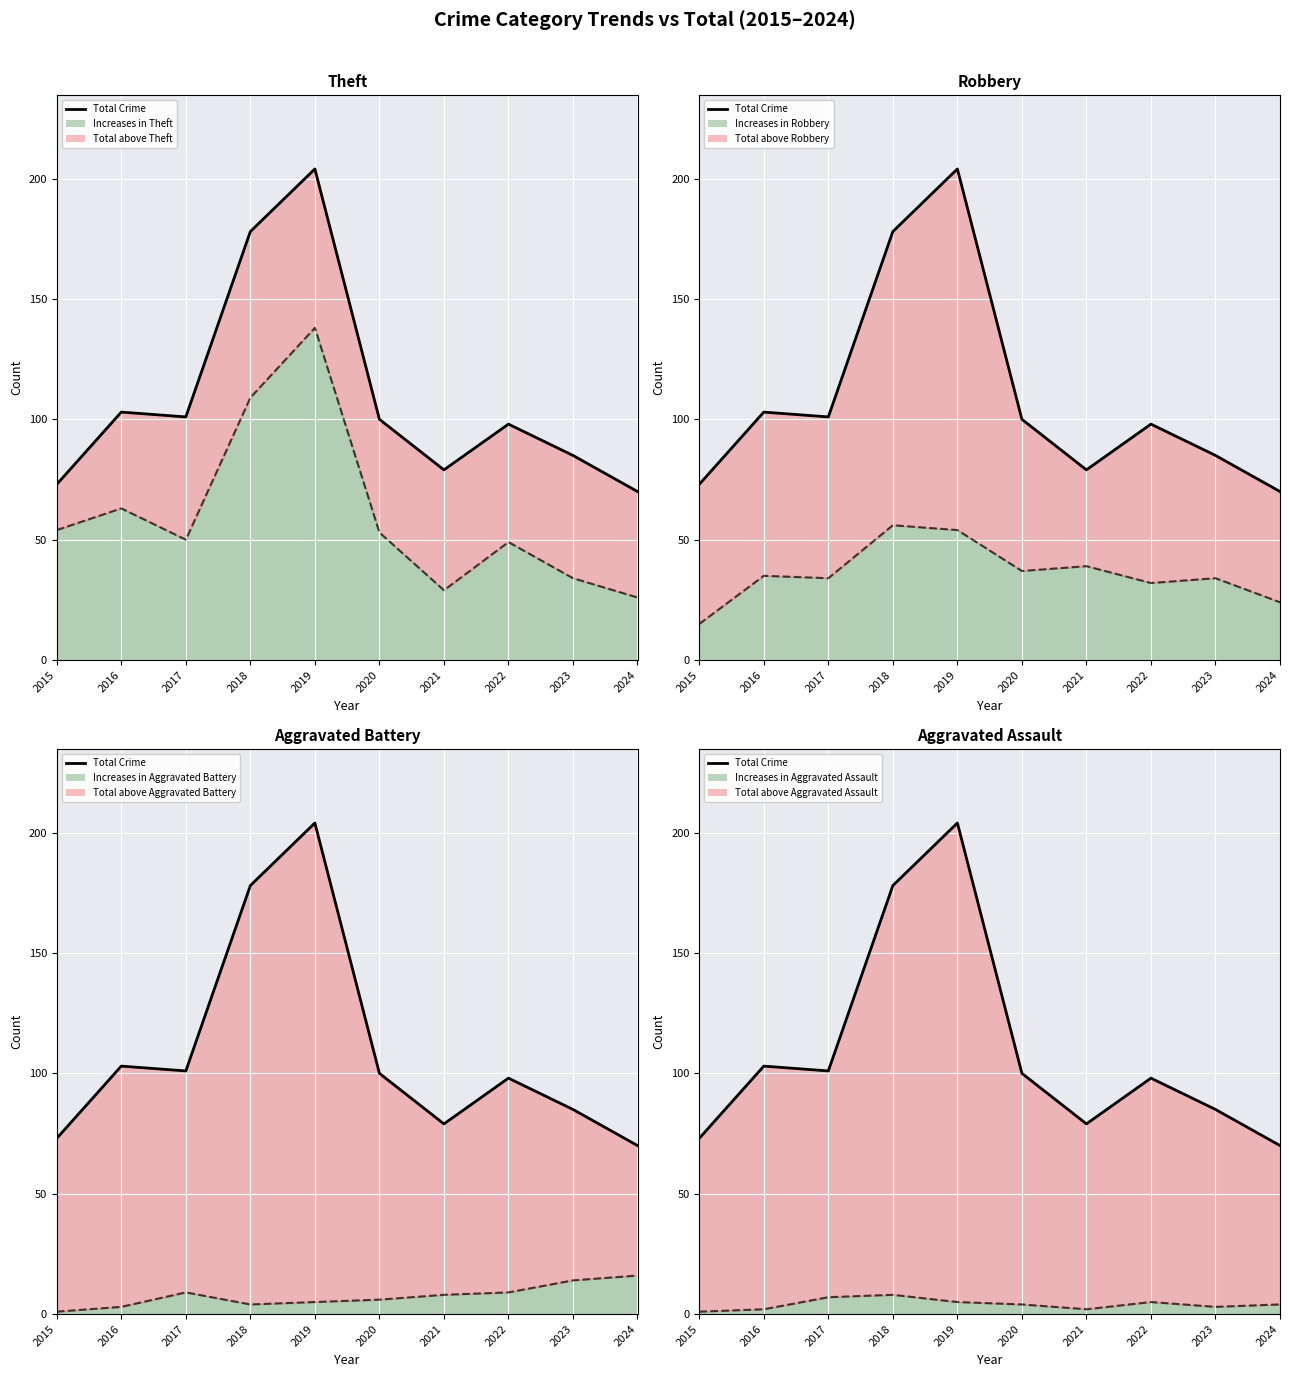

Reading left to right, transcribe all the data shown in this chart.

73	103	101	178	204	100	79	98	85	70